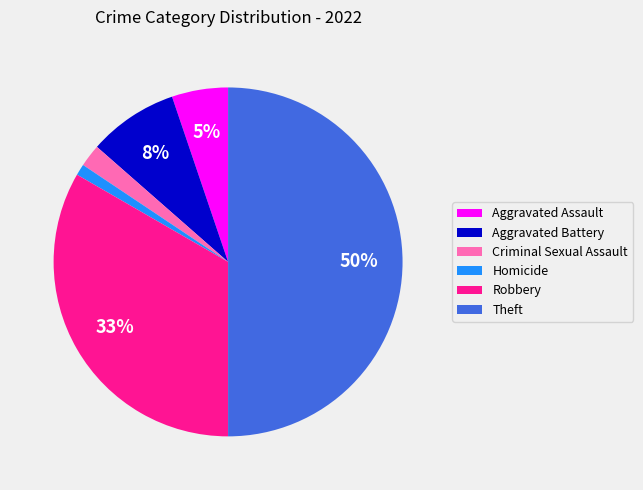

What is the largest slice in the pie chart?

Theft